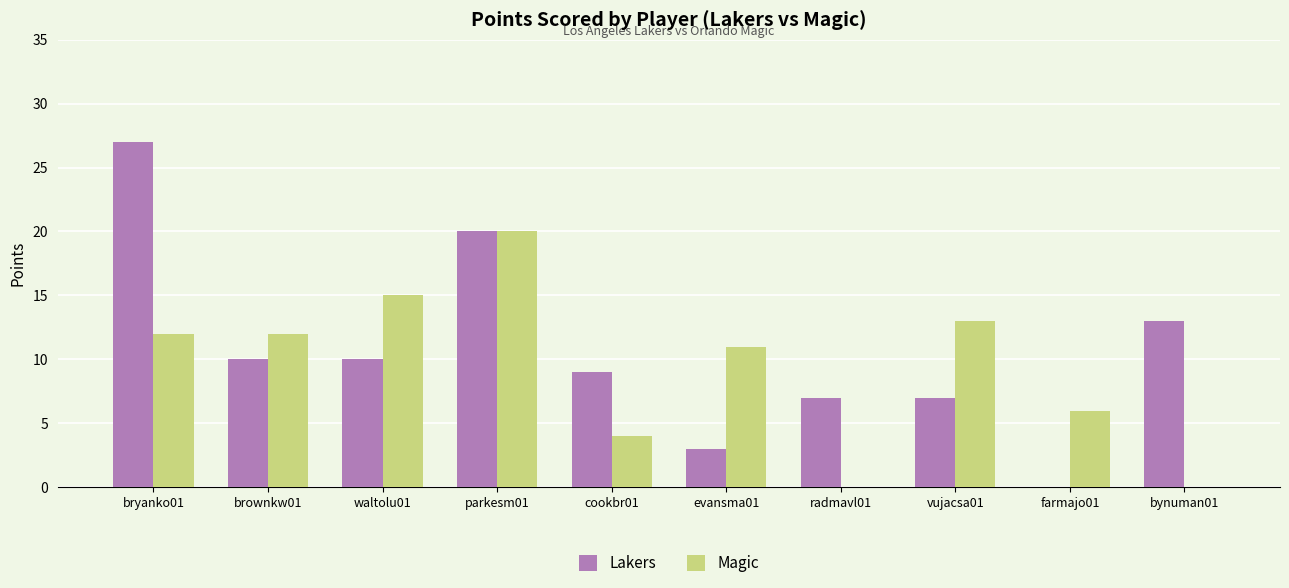

Are the bars grouped side by side (vs. stacked)?

Yes